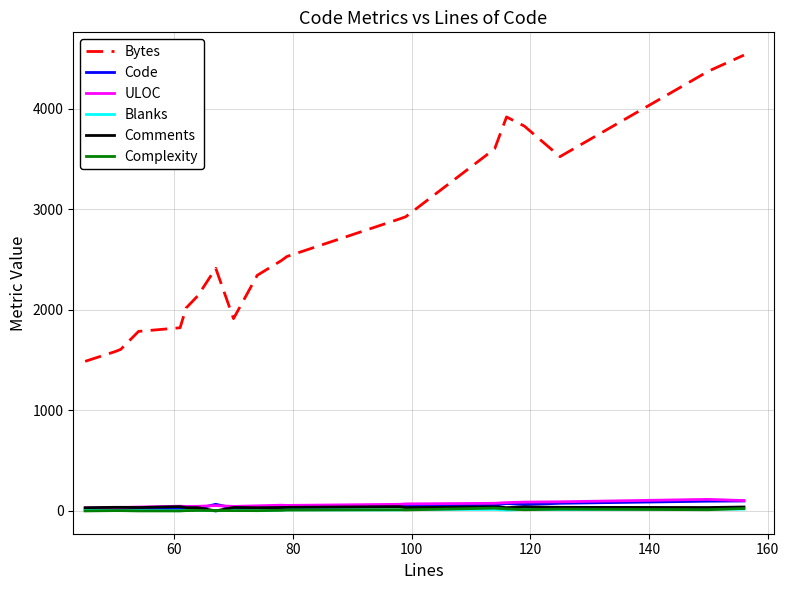

What is the highest value of the Blanks series?

19